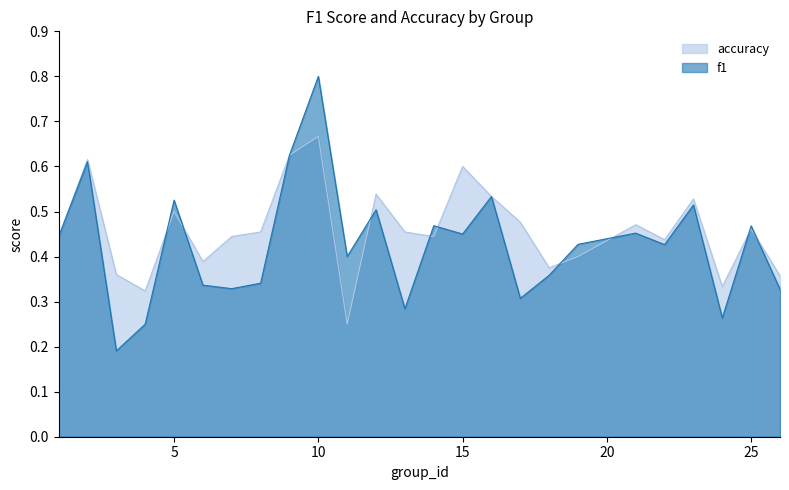

Is it true that f1 equals 0.6 at 9?

True